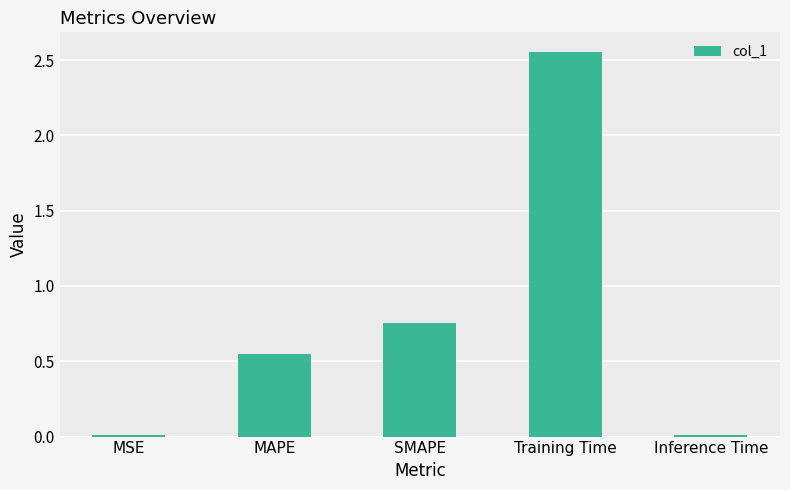

What is the label of the 5th bar from the left?

Inference Time